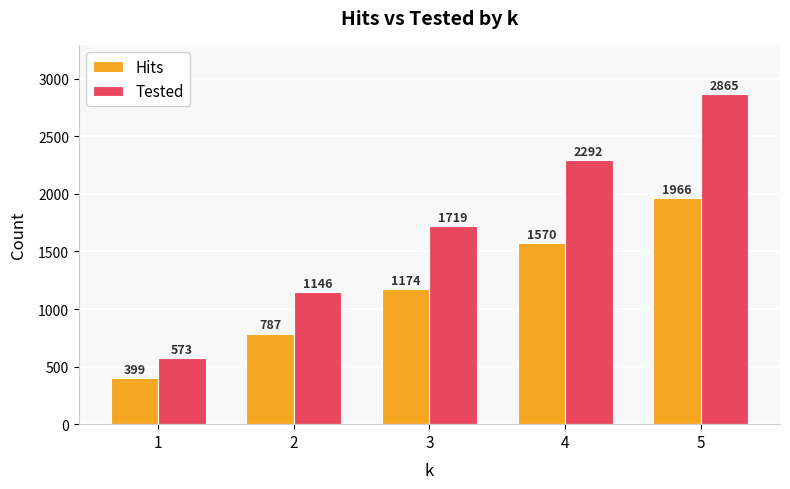

Where is Tested nearest to the value 1719?

3